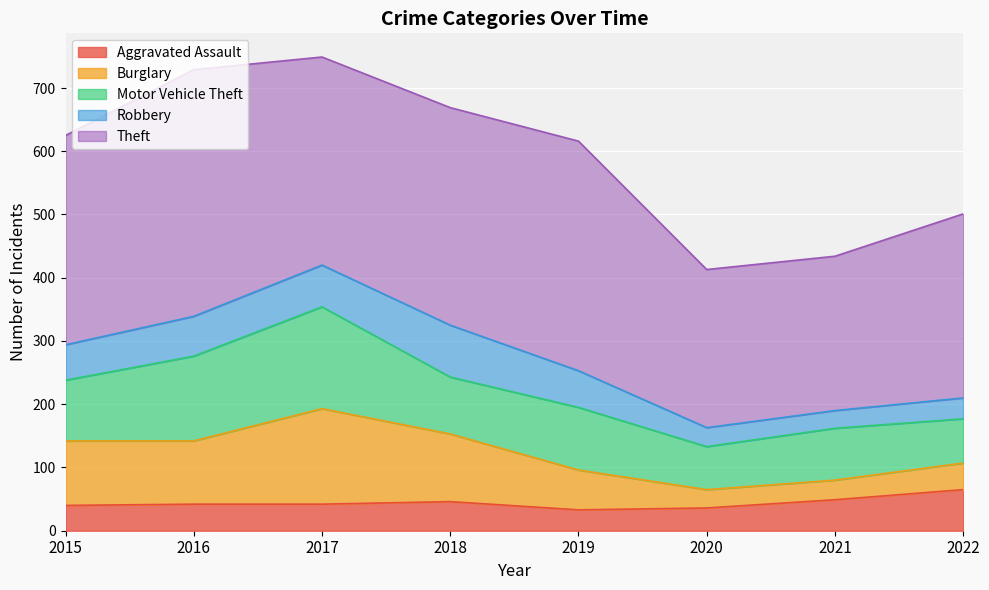

True or false: Aggravated Assault has a value of 33 at 2019.

True